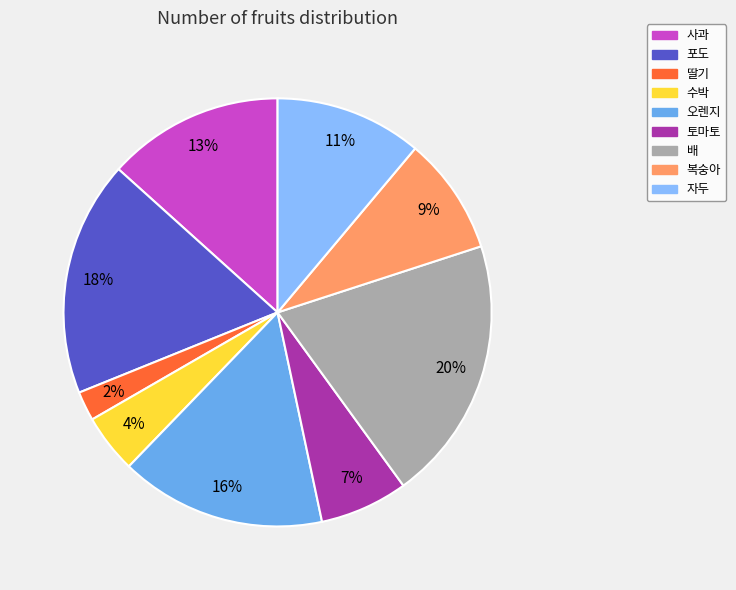

To the nearest percent, what is the average slice percentage?

11%